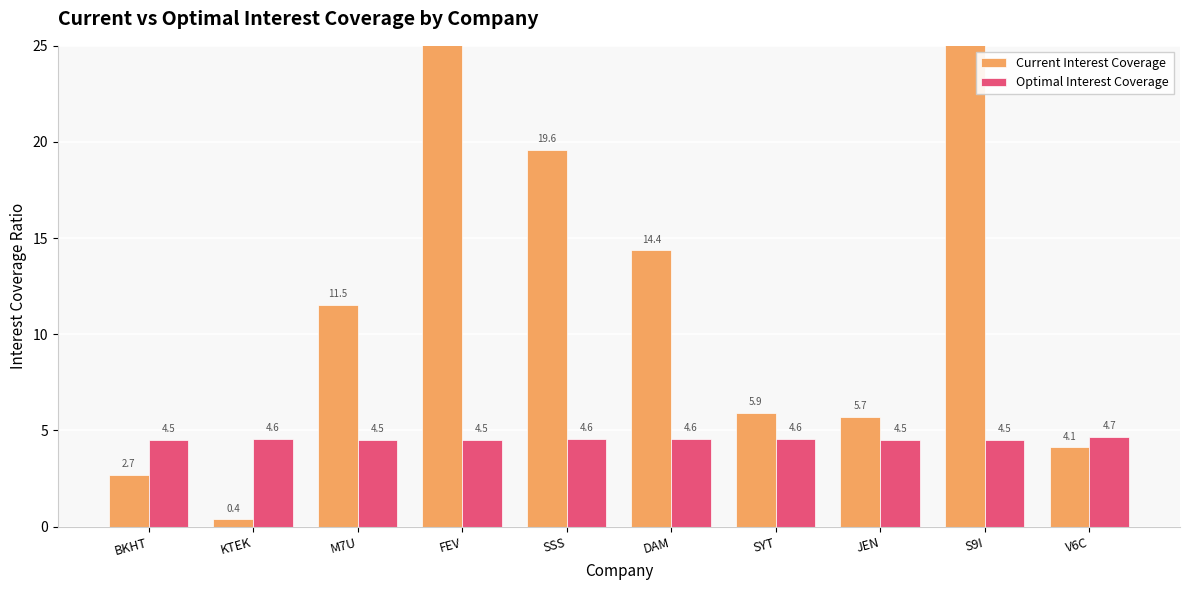

What is the difference between the highest and lowest values at M7U?

7.0